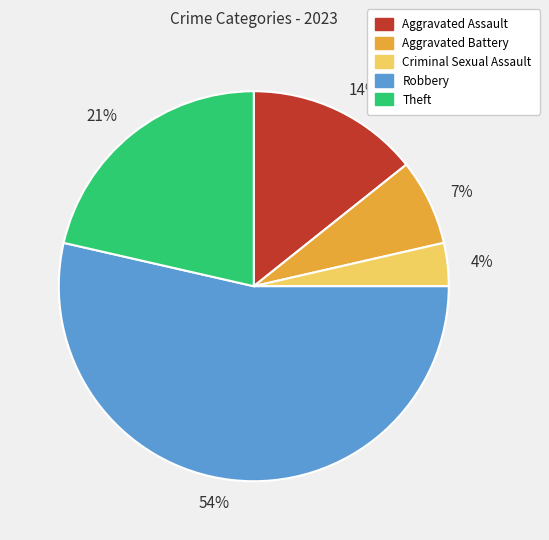

Does any single category account for the majority?

Yes